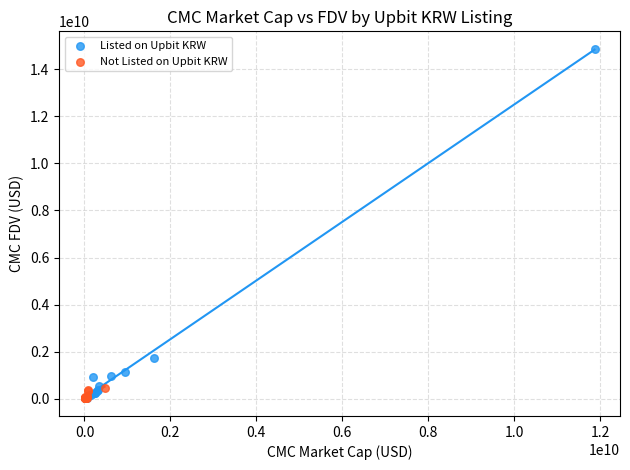

Which series reaches the maximum Y coordinate?

Listed on Upbit KRW